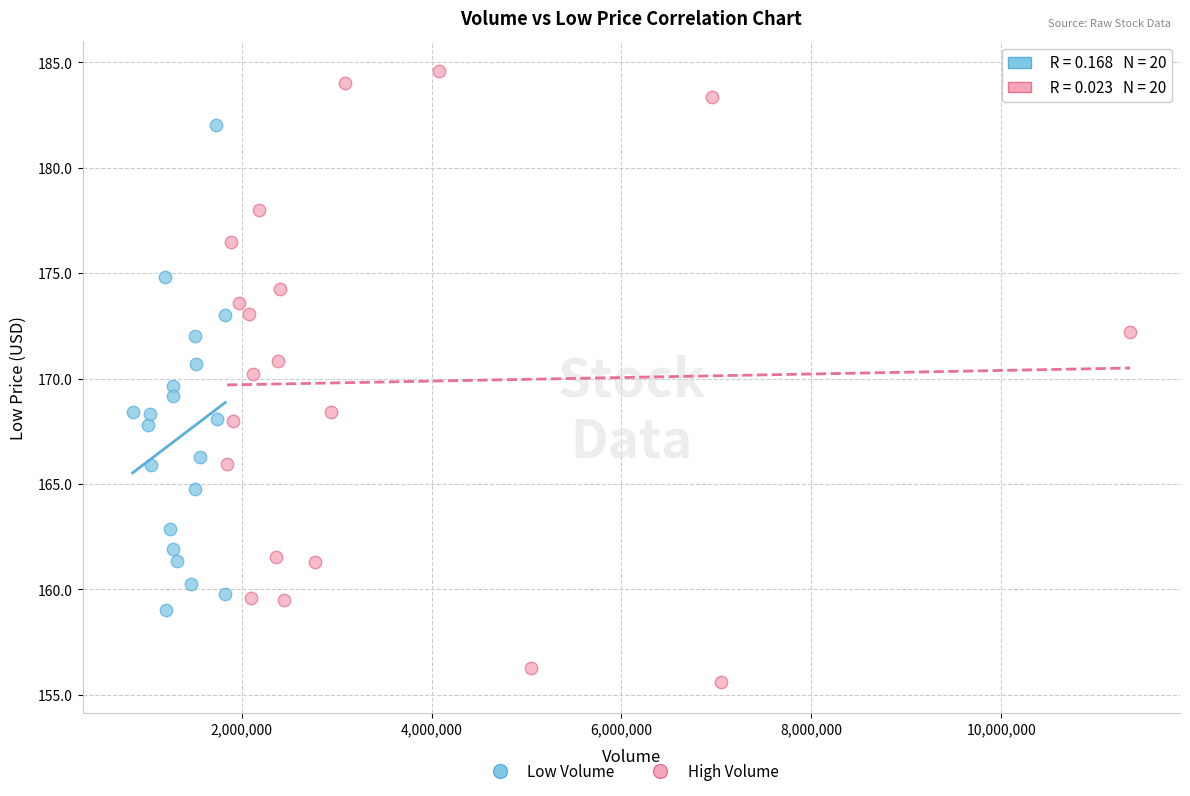

Which series reaches the maximum Y coordinate?

High Volume